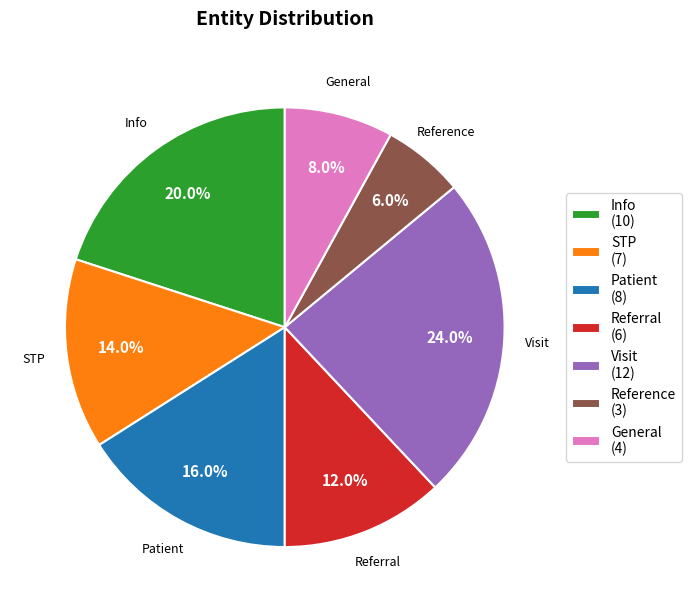

Is it true that Info is 12% of the pie?

False